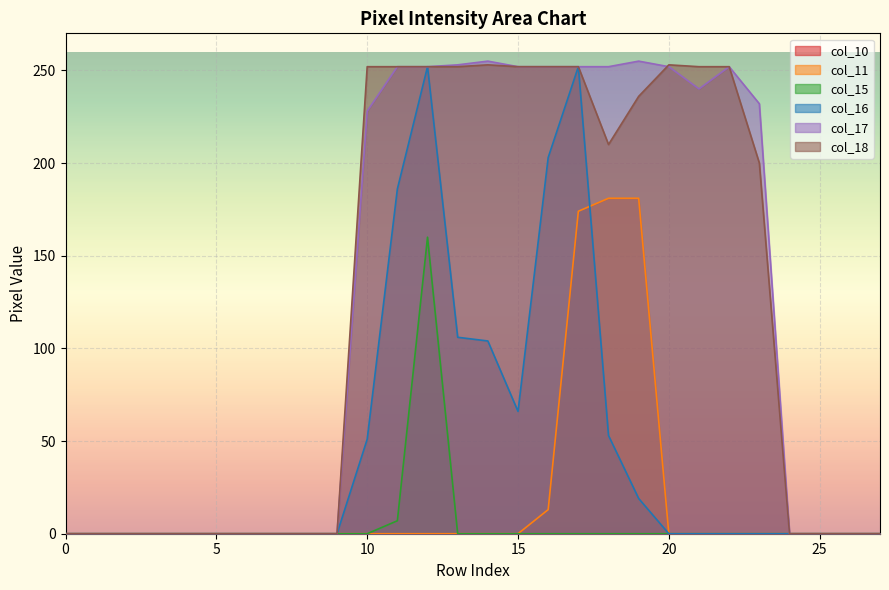

What is the greatest value displayed?

255